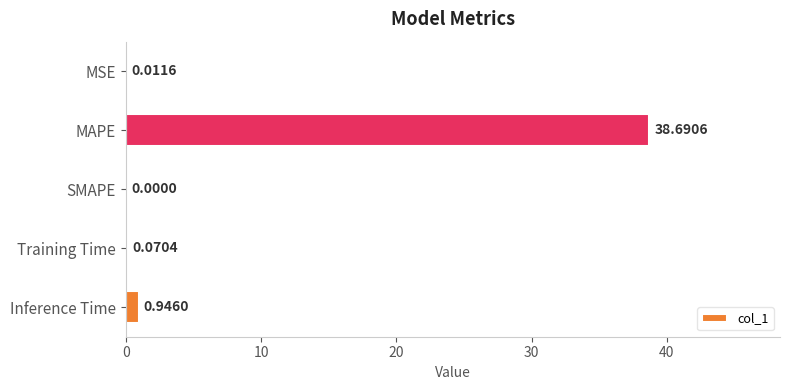

What is the change in value from Training Time to Inference Time?

+0.9